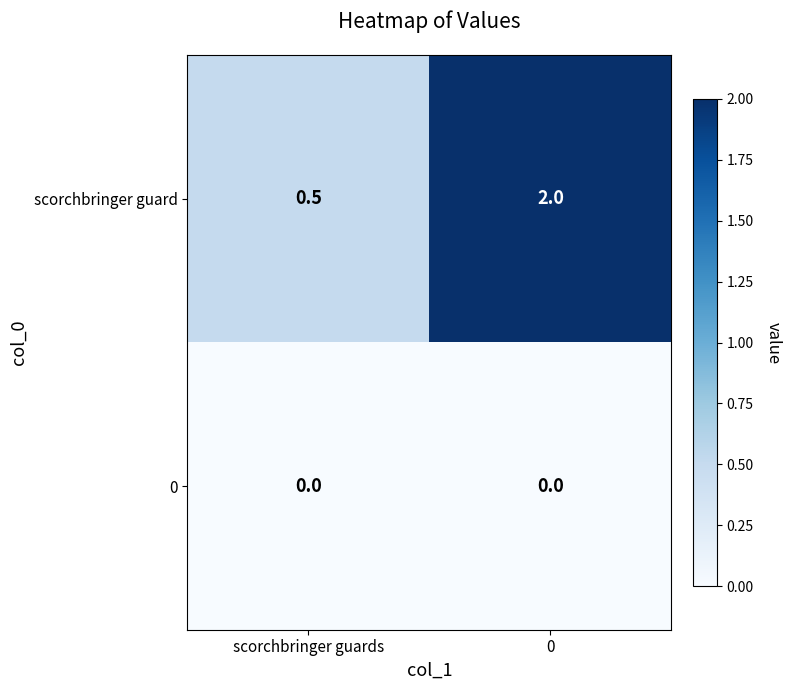

Which series has the largest range (max minus min)?

scorchbringer guard